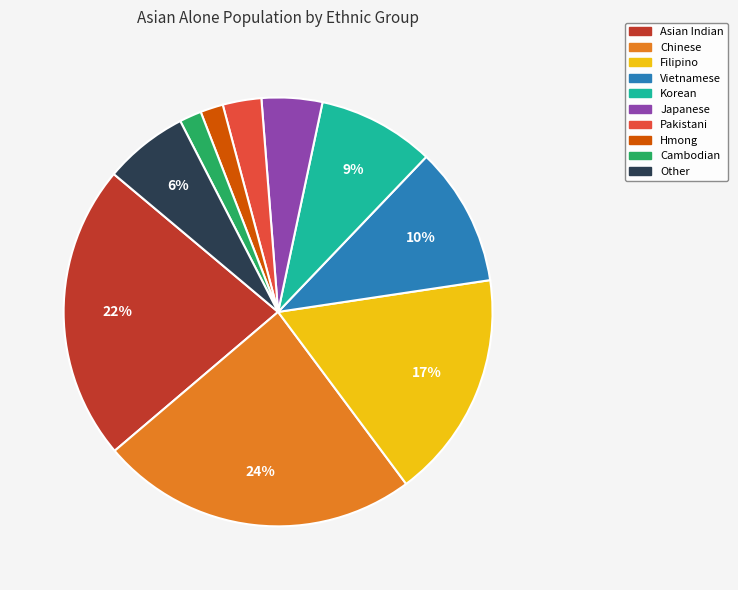

To the nearest percent, what percentage of the pie is Japanese?

5%